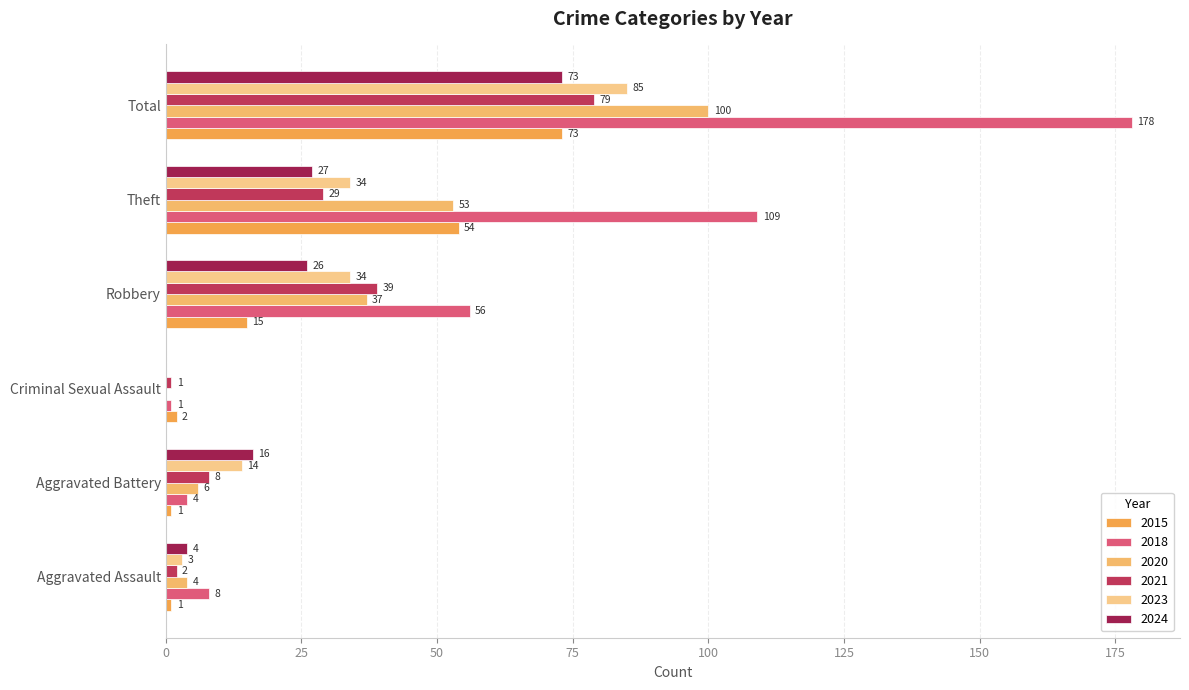

What is the minimum value for 2015?

1